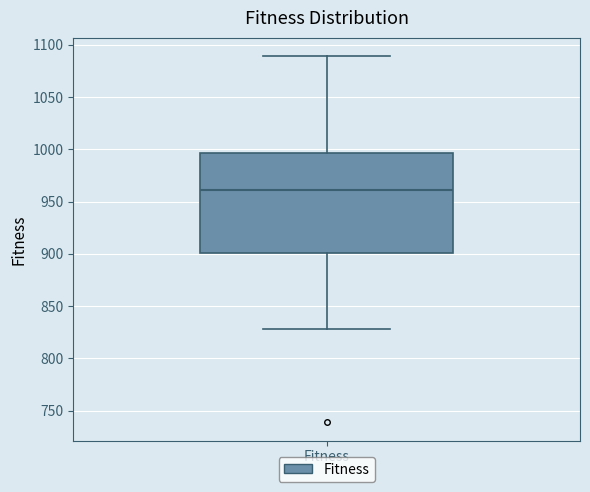

Where does the lower whisker of the box for Fitness end on the y-axis? The values are not printed on the chart, so give them approximately, as read against the axis.

830